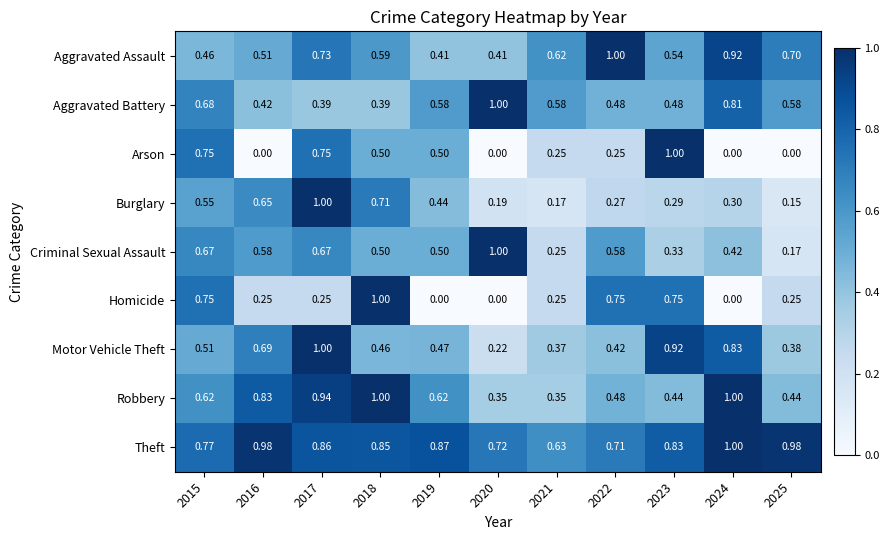

Between 2024 and 2025, which series saw the biggest shift?

Robbery